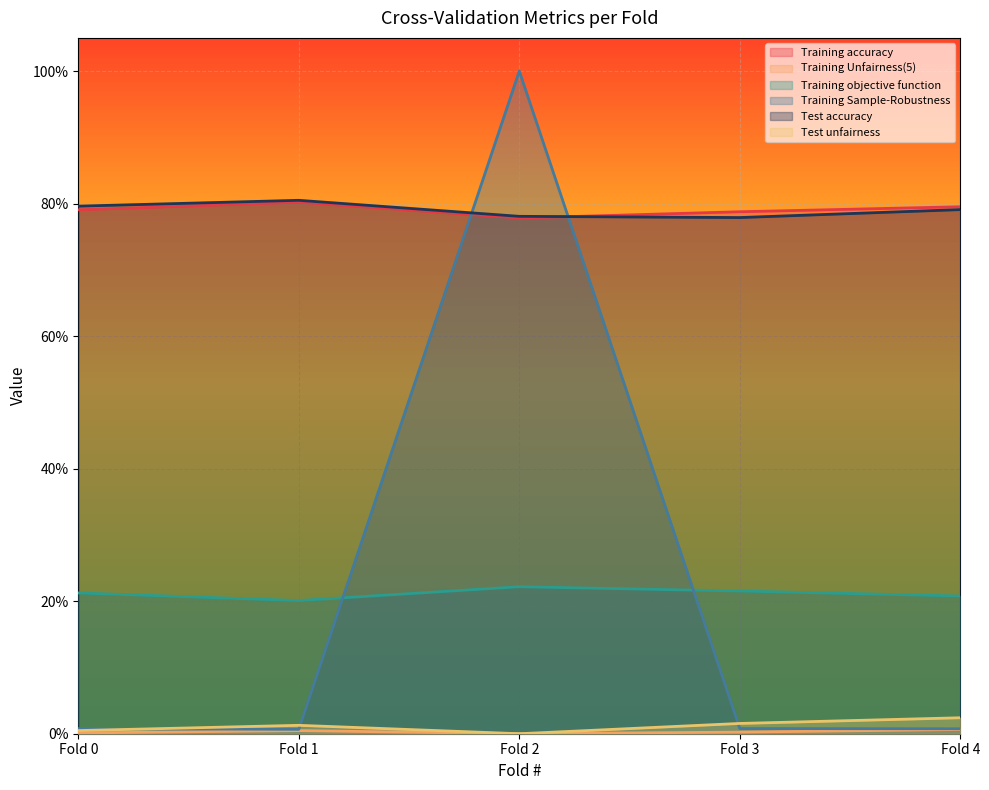

Does the chart display data point markers on the line(s)?

No